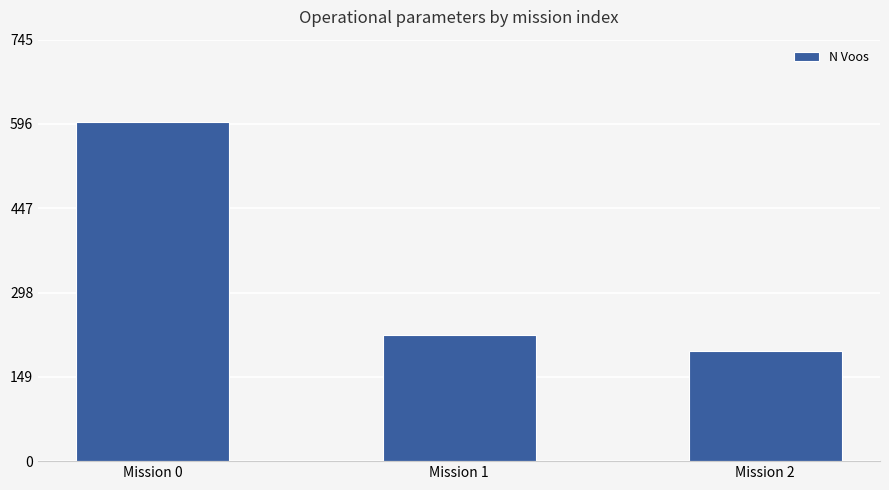

What is the average value?

339